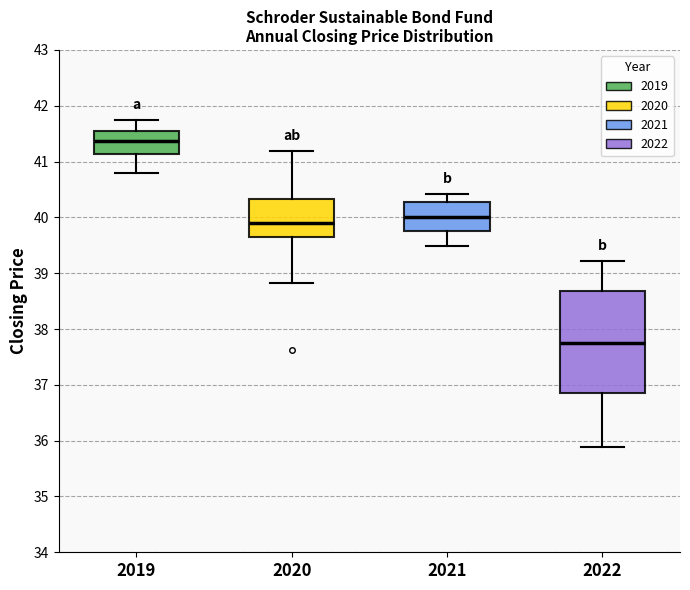

Reading left to right, read every box against the y-axis: the position of its median line, the range the box covers, and the ends of its whiskers. The values are not printed on the chart, so give them approximately, as read against the axis.

2019: median 41.4, box 41.1 to 41.5, whiskers 40.8 to 41.7
2020: median 39.9, box 39.7 to 40.3, whiskers 38.8 to 41.2
2021: median 40.0, box 39.8 to 40.3, whiskers 39.5 to 40.4
2022: median 37.7, box 36.9 to 38.7, whiskers 35.9 to 39.2